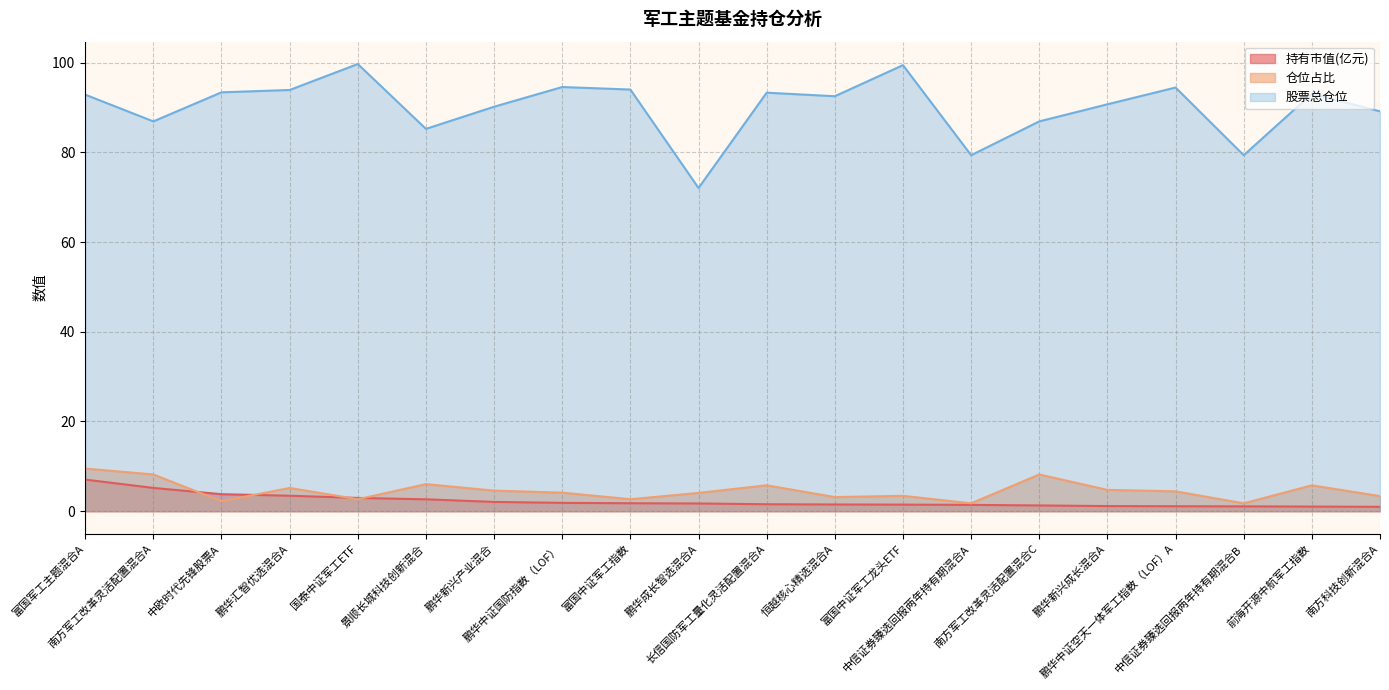

What is the average value of the 持有市值(亿元) series?

2.2